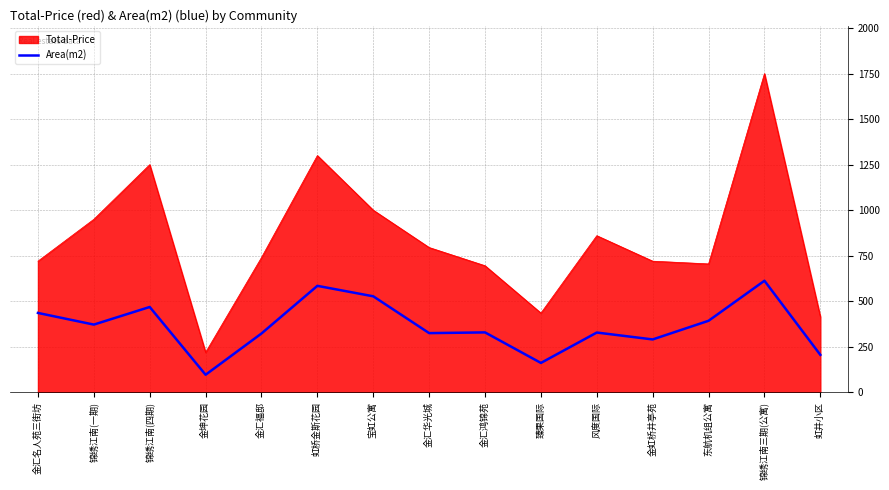

What is the greatest value displayed?

1750.0